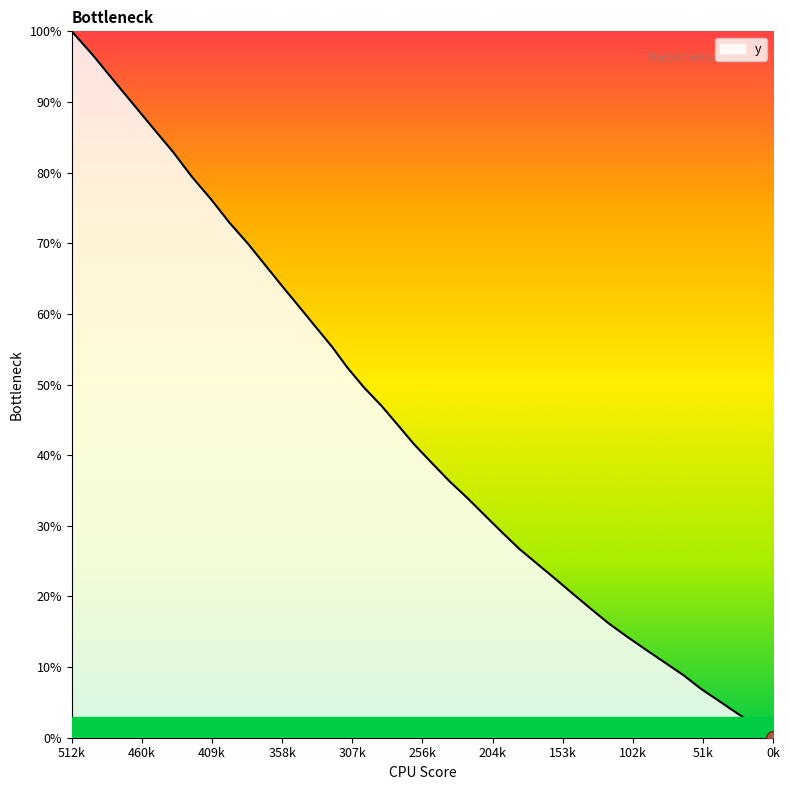

What is the maximum value shown in the chart?

100.0